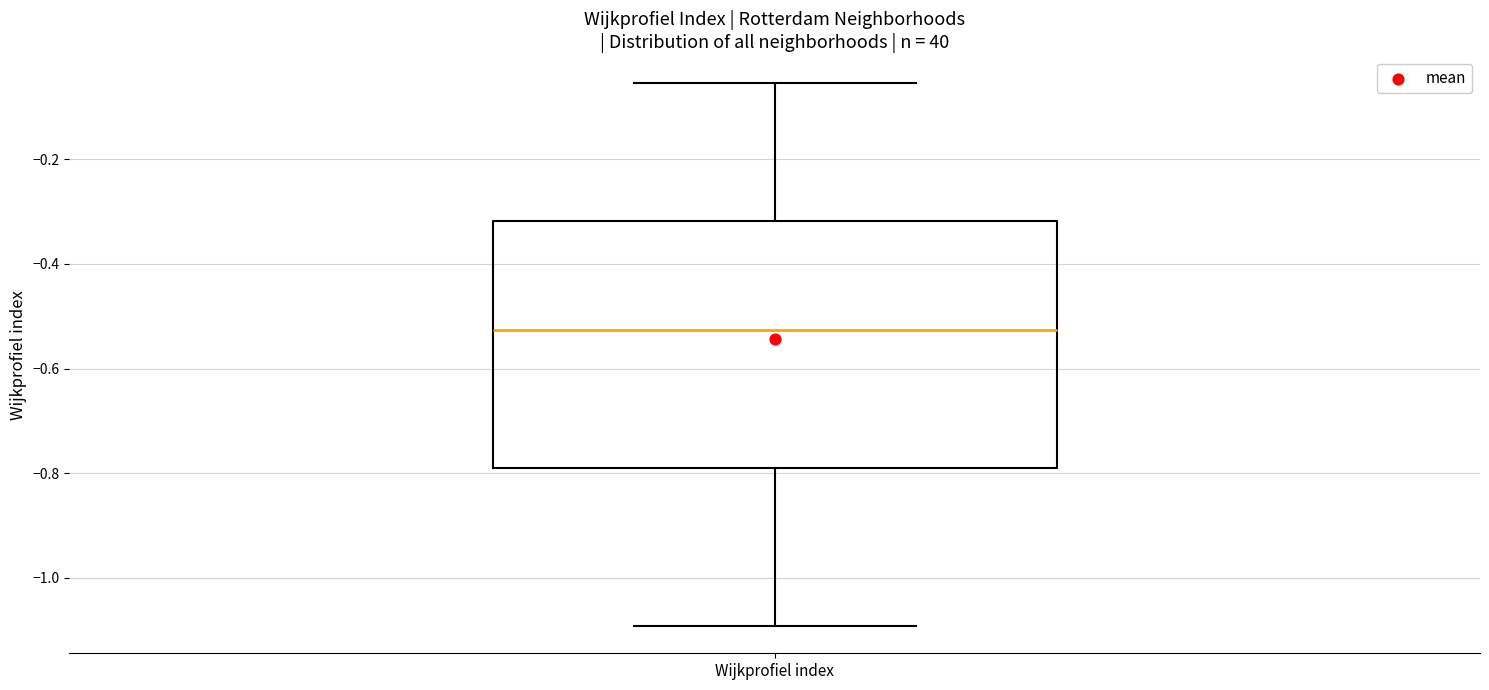

Transcribe this box plot: give where the median line is, the range the box spans, and where the two whiskers end, as read against the y-axis. The values are not printed on the chart, so give them approximately, as read against the axis.

median -0.52, box -0.80 to -0.32, whiskers -1.10 to -0.06